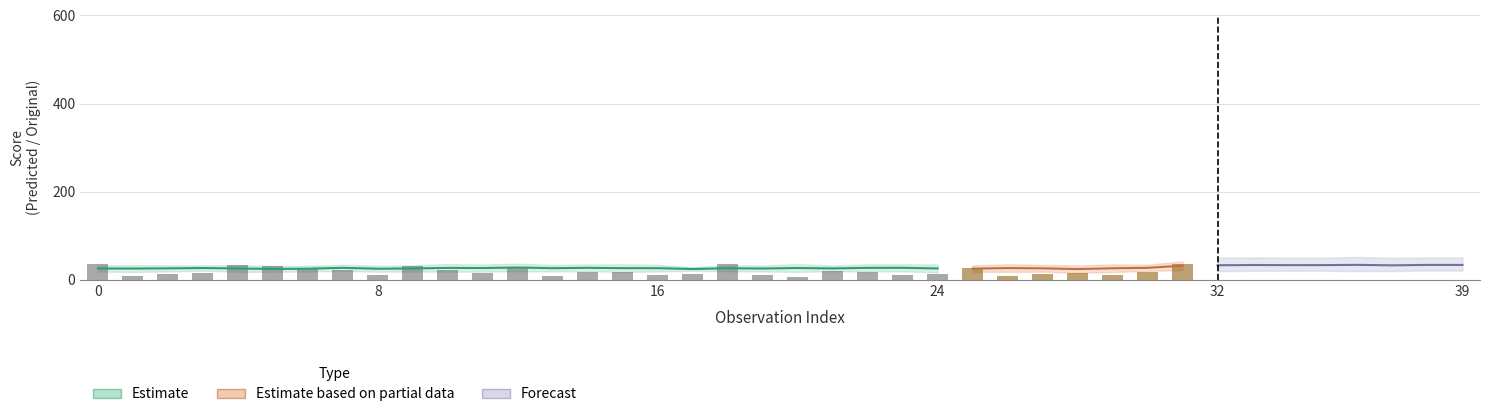

How many data points in Predicted_Neuroticism are above 24?

25